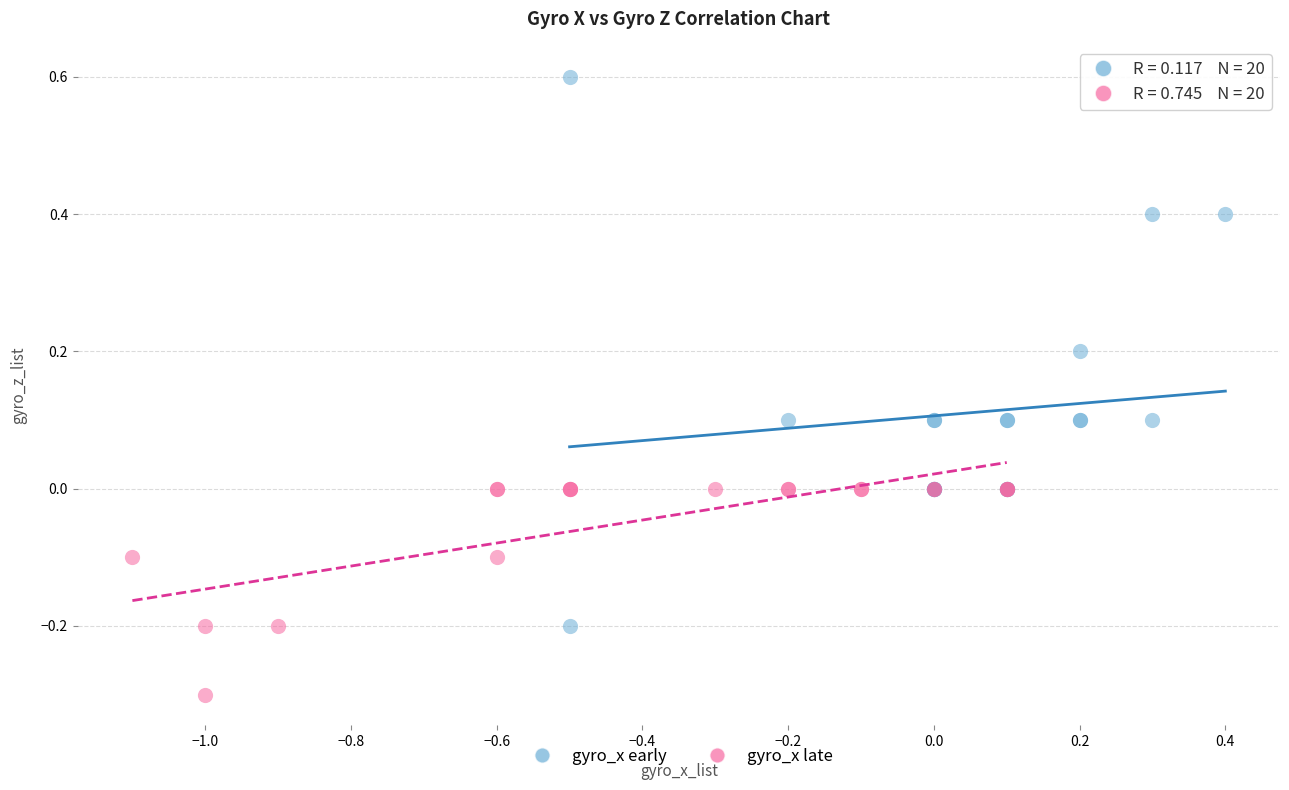

Which series contains the lowest Y value?

gyro_x late